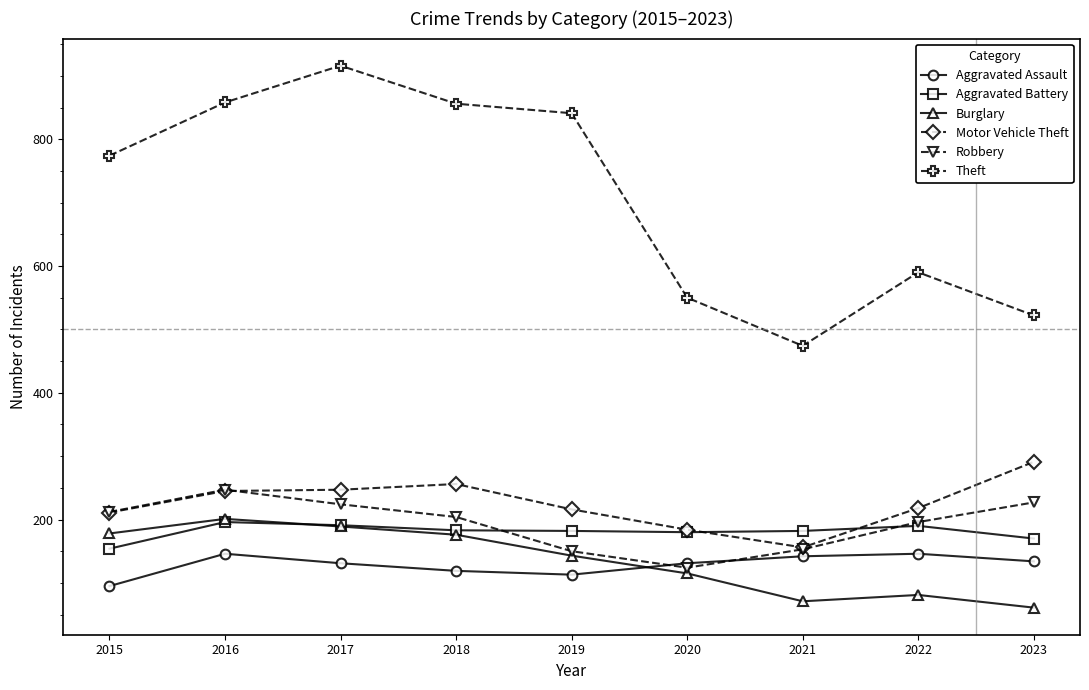

What are all the series names shown in the legend?

Aggravated Assault, Aggravated Battery, Burglary, Motor Vehicle Theft, Robbery, Theft